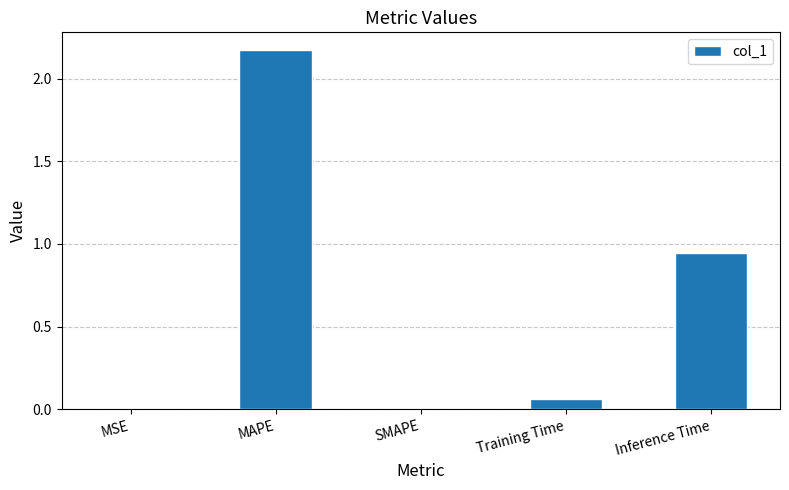

What is the change in value from MAPE to Training Time?

-2.1